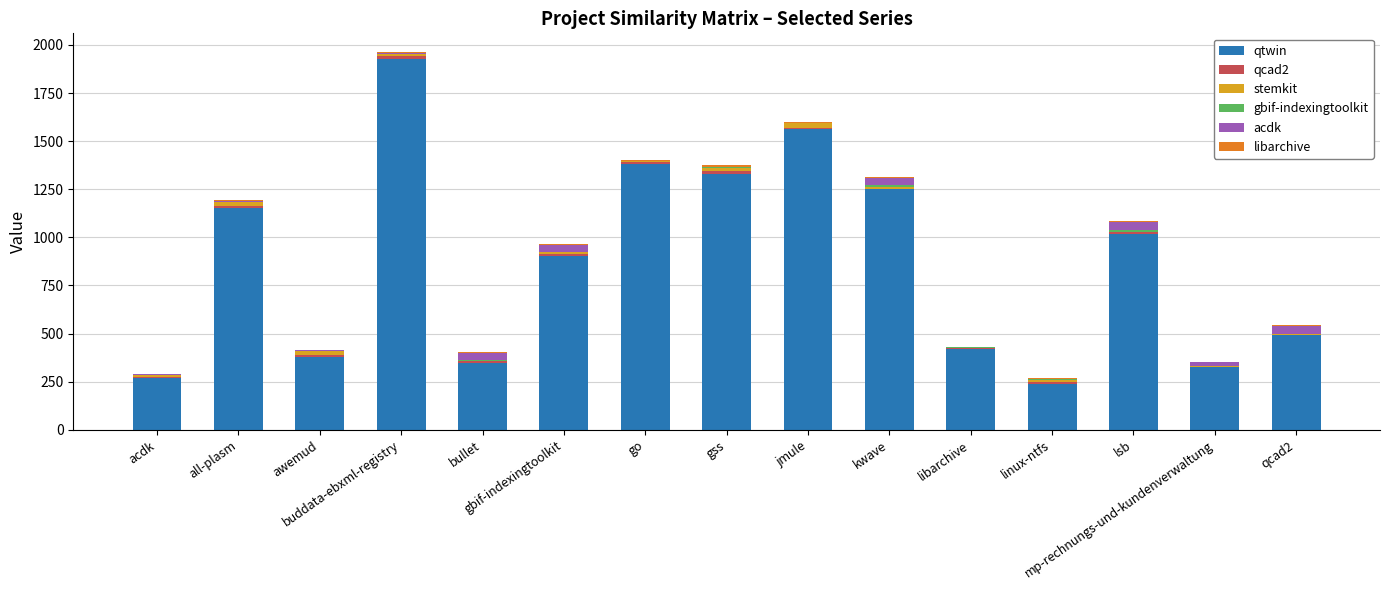

What is the highest value of the qtwin series?

1928